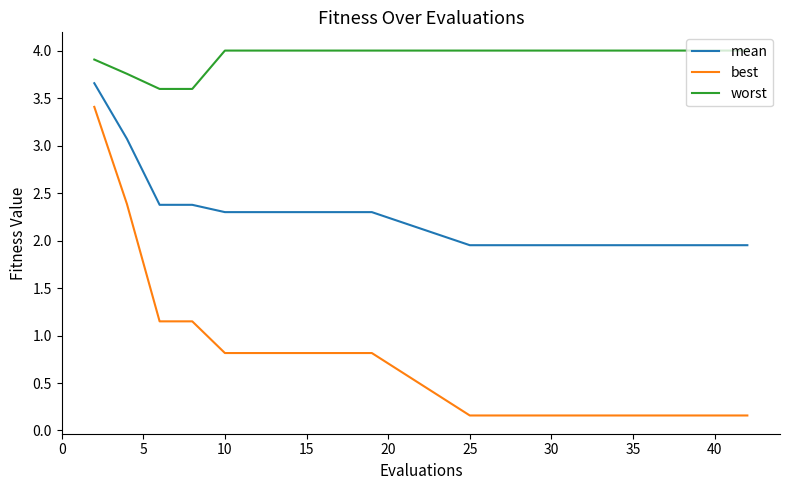

How many lines are shown in the chart?

3